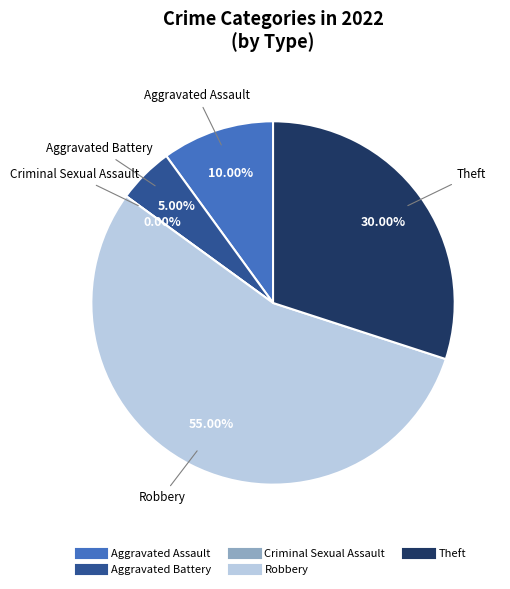

Count the number of slices in the pie.

6